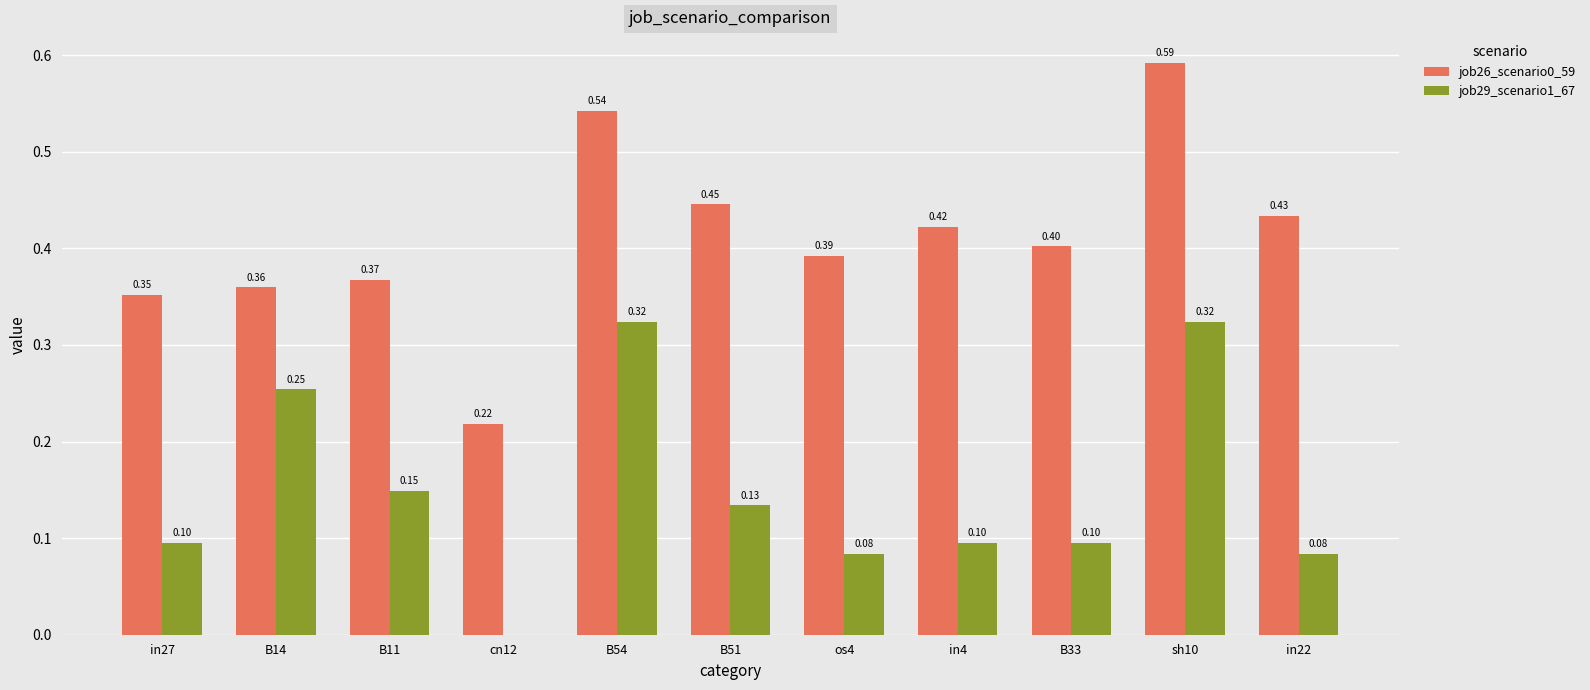

What is the sum of the job26_scenario0_59 values at in4 and os4?

0.8